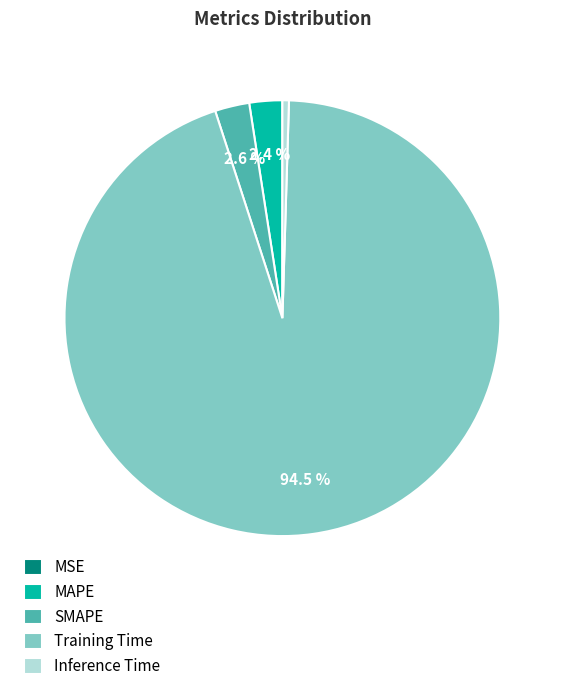

To the nearest percent, what is the combined percentage of Inference Time and MAPE?

3%